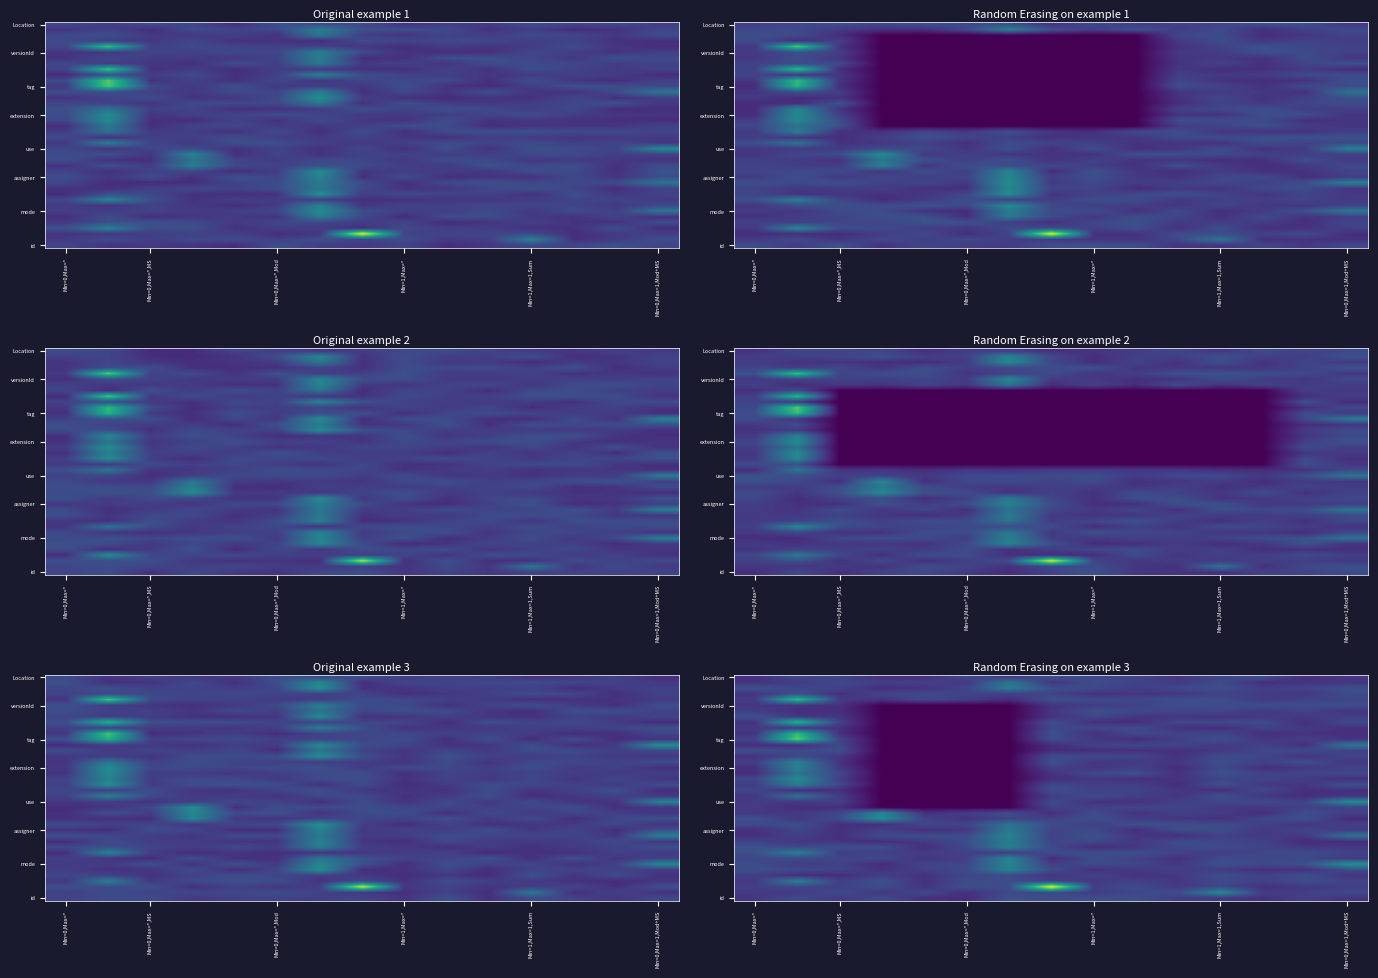

What is the smallest value displayed?

-0.5